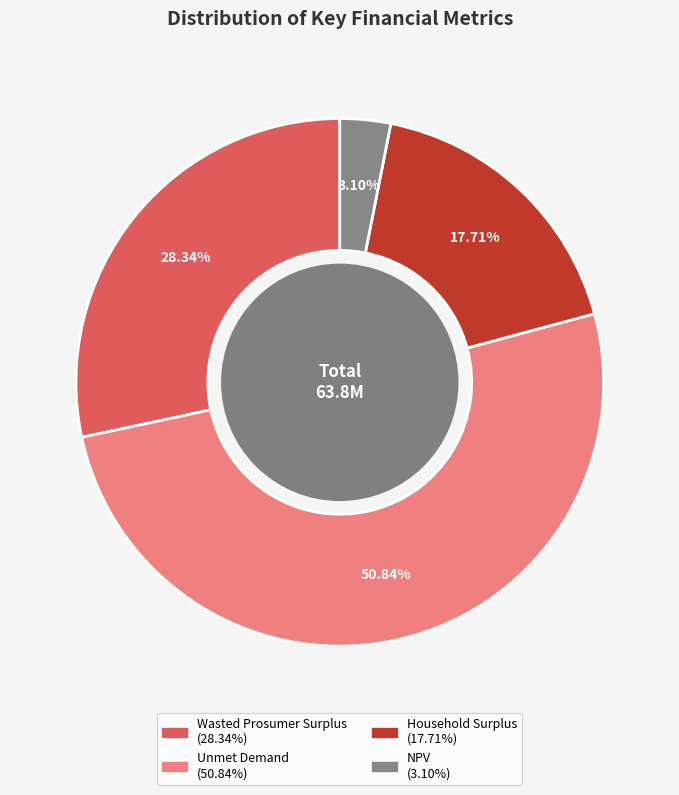

True or false: Household Surplus accounts for 12% of the total.

False